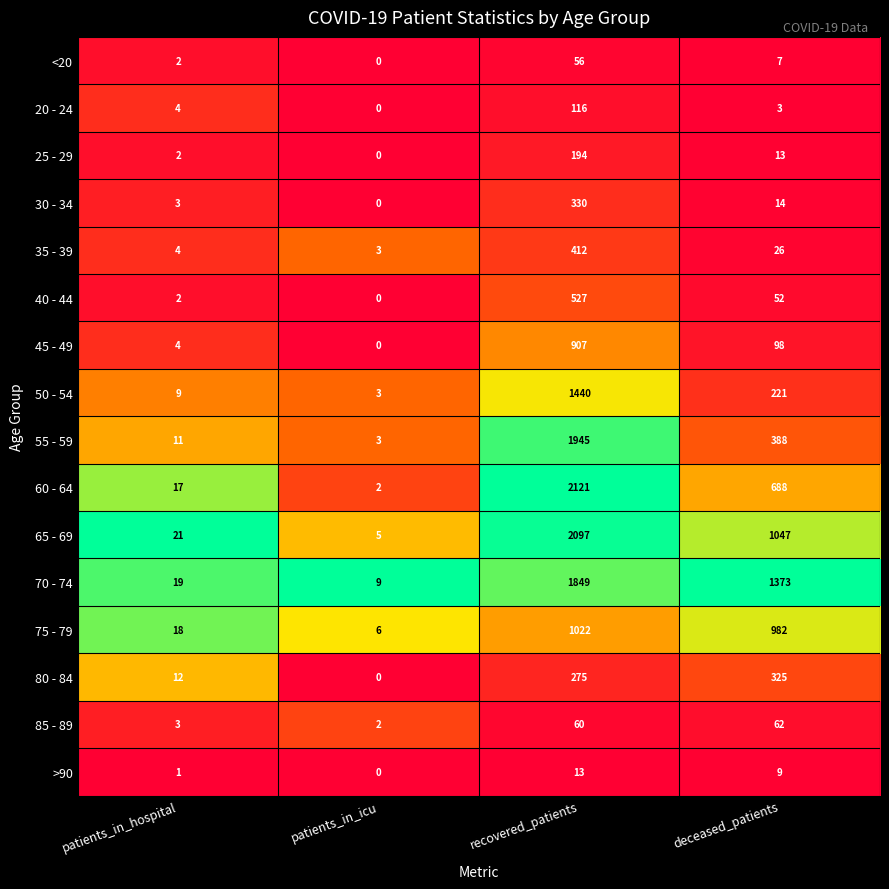

How many data points in <20 are less than 7?

2